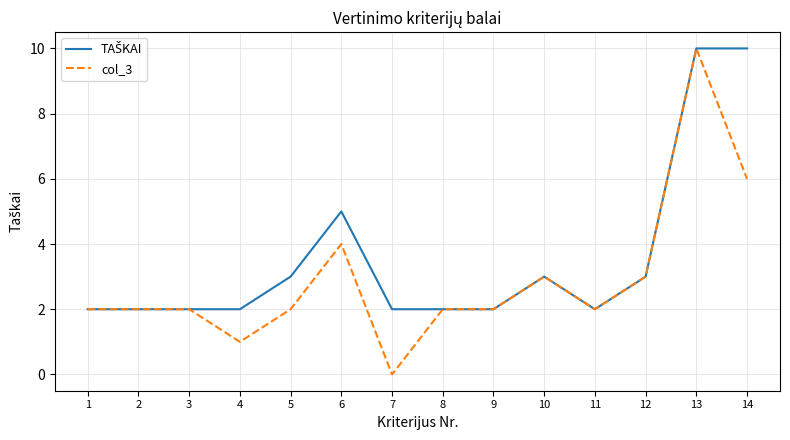

At which category is the sum across all series the highest?

13